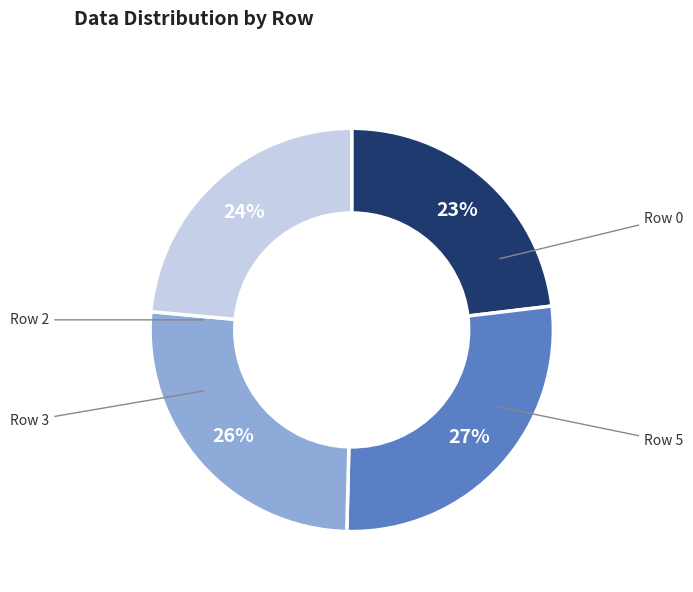

Count the number of slices in the pie.

4